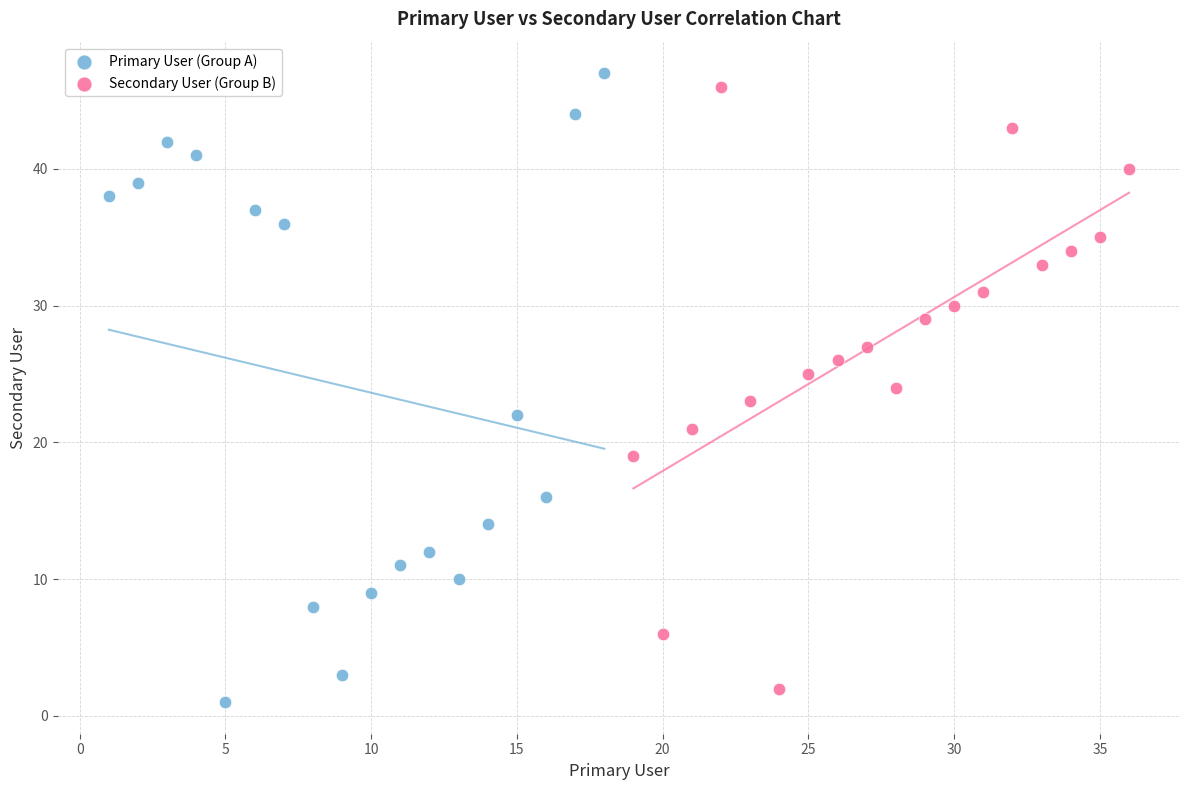

Which series has the largest Y range (max minus min)?

Primary User (Group A)